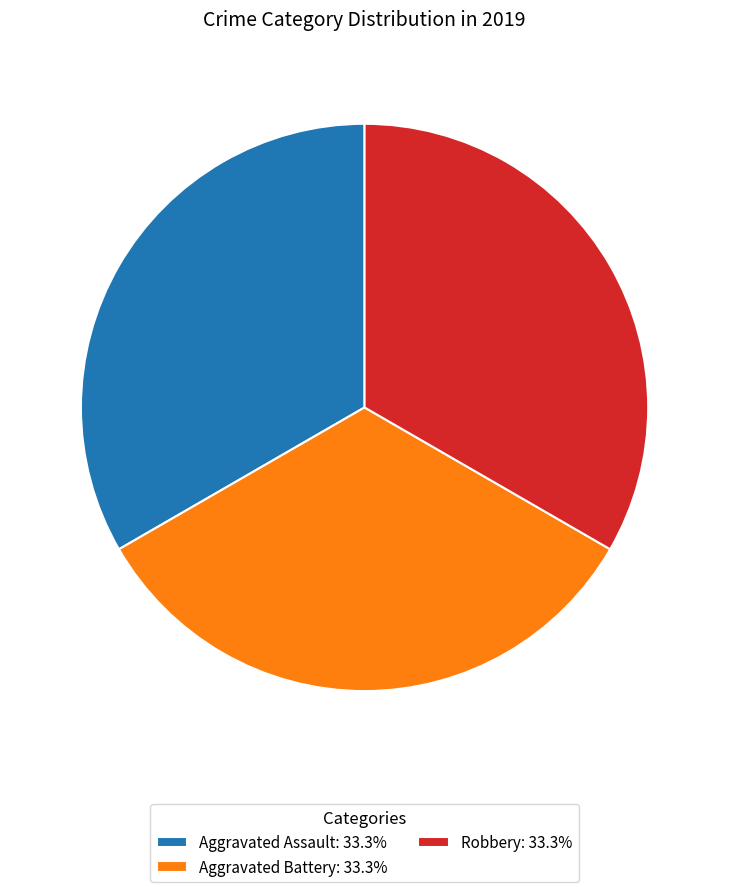

Does any single category account for the majority?

No